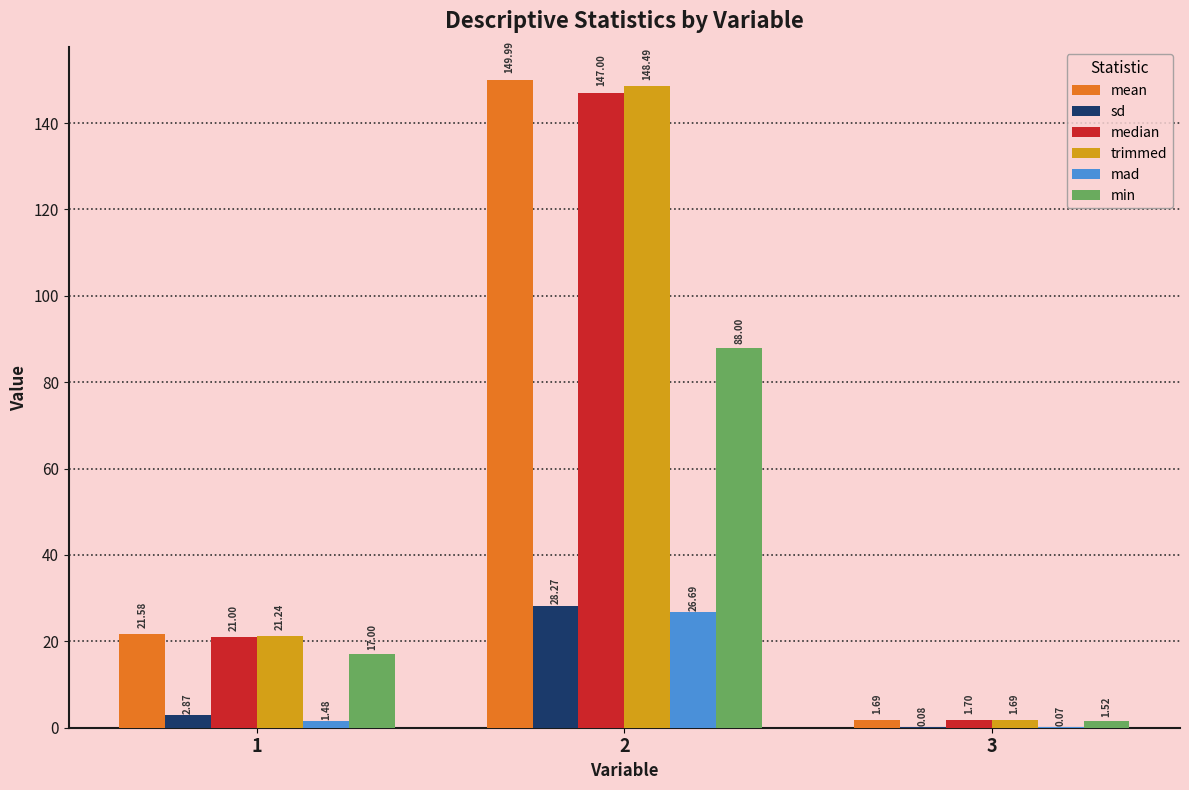

True or false: mean has a value of 8.0 at 1.

False